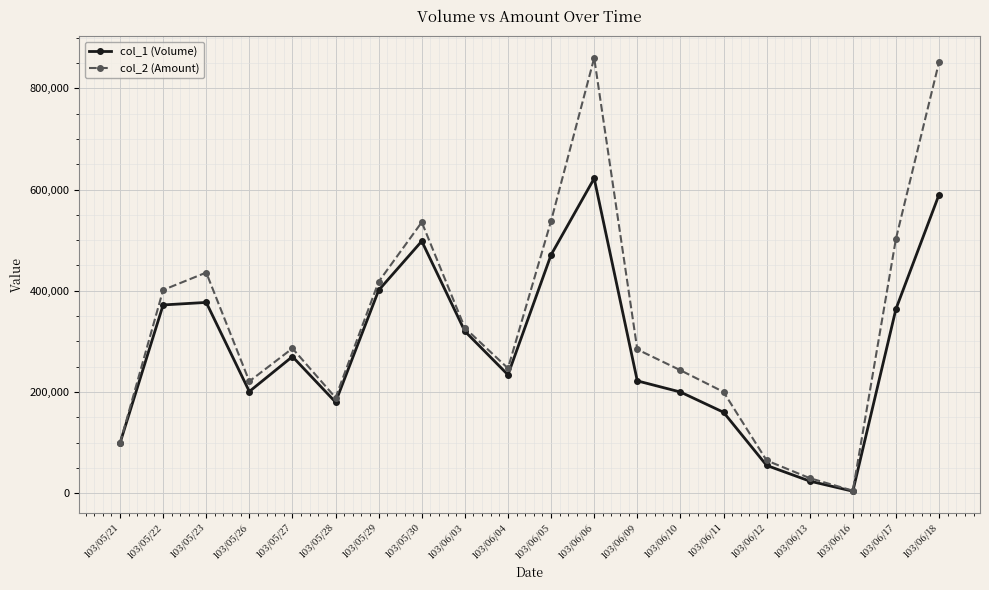

Is the value of col_1 (Volume) at 103/06/17 greater than the value of col_2 (Amount) at 103/06/16?

Yes